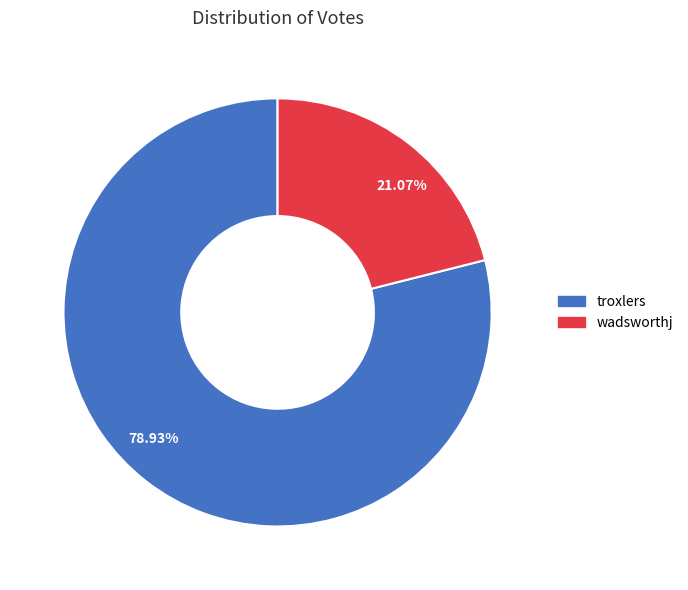

Is there any slice that represents more than half of the pie?

Yes